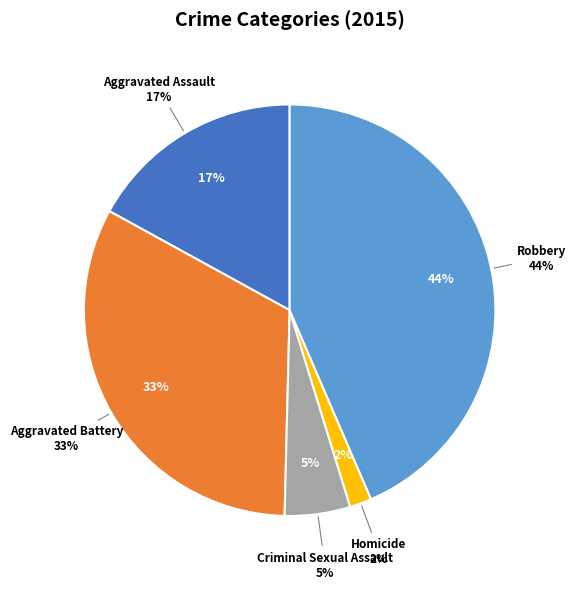

Which slice is the largest?

Robbery